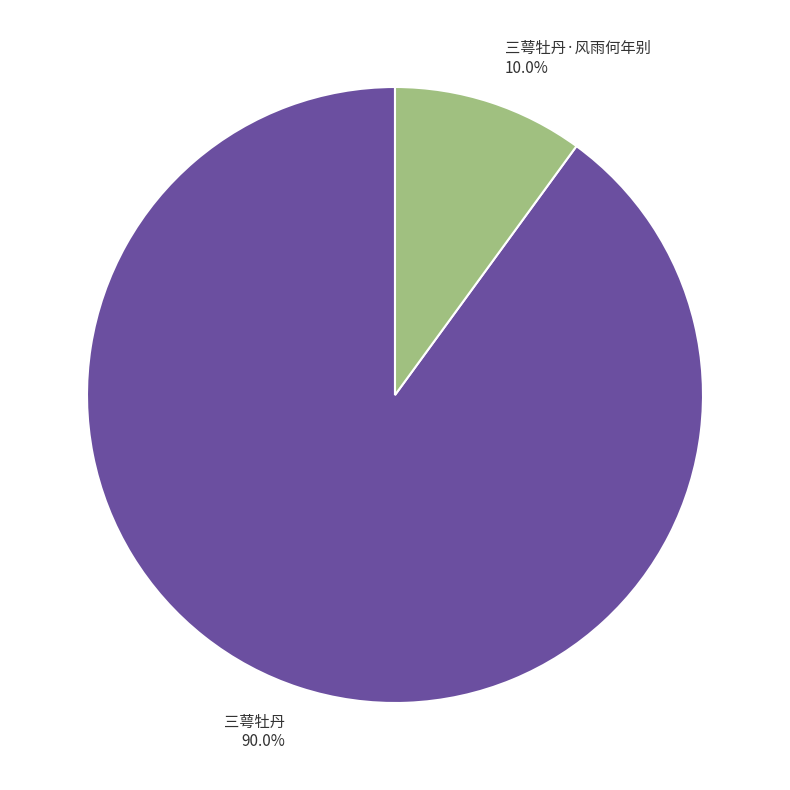

To the nearest percent, what portion does 三萼牡丹 represent?

90%